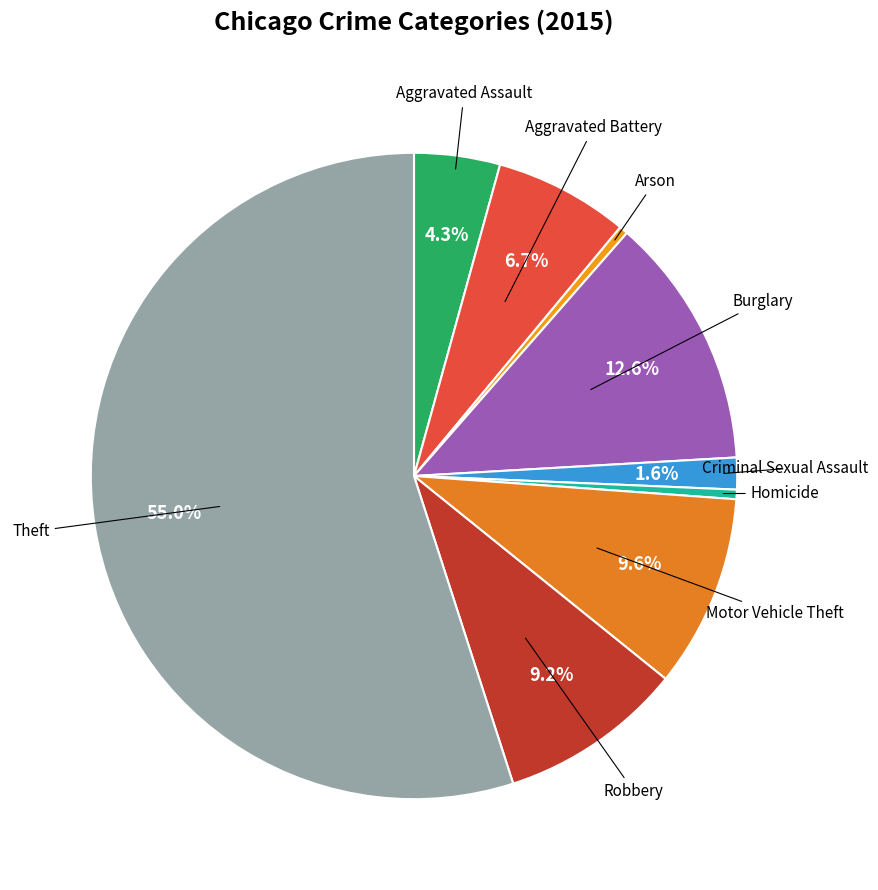

How many segments does this pie chart have?

9